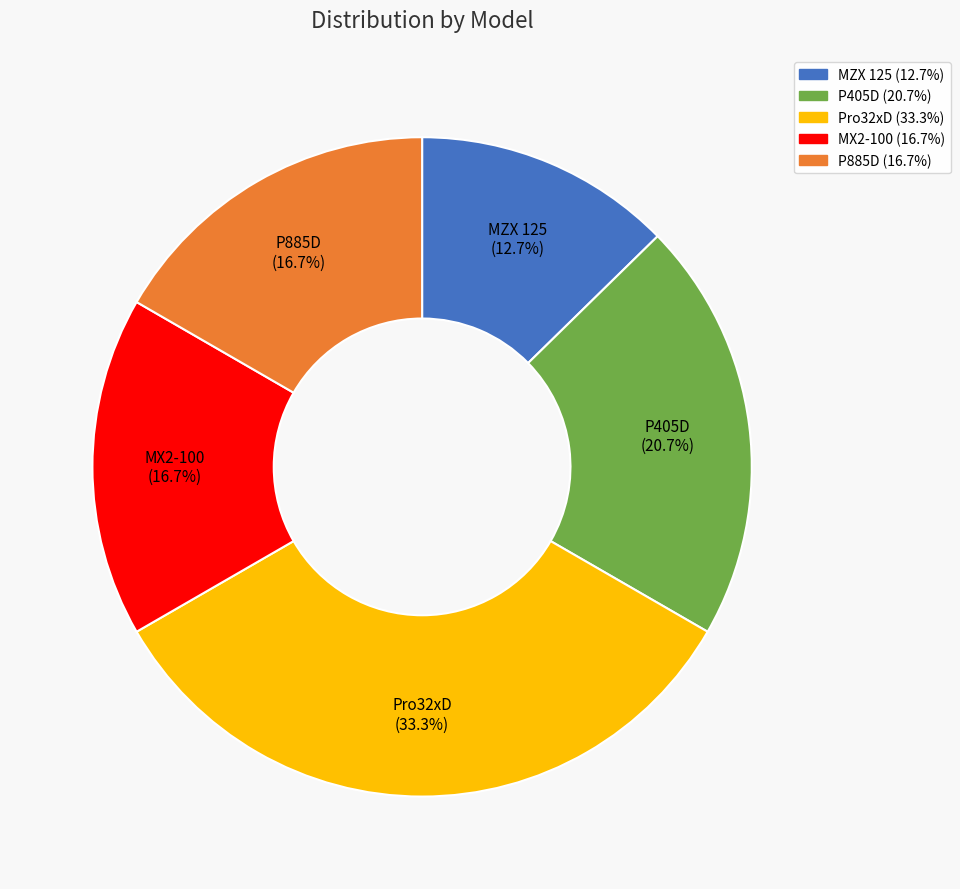

What is the ratio of the value at Pro32xD to the value at MX2-100?

2.0